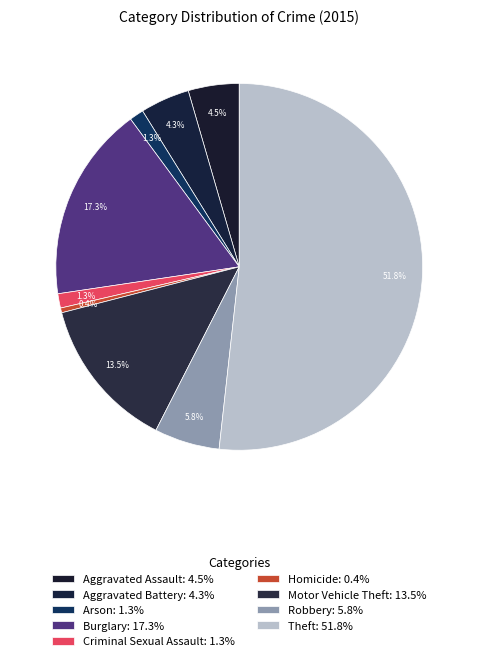

Is the sum of Arson and Homicide greater than half?

No